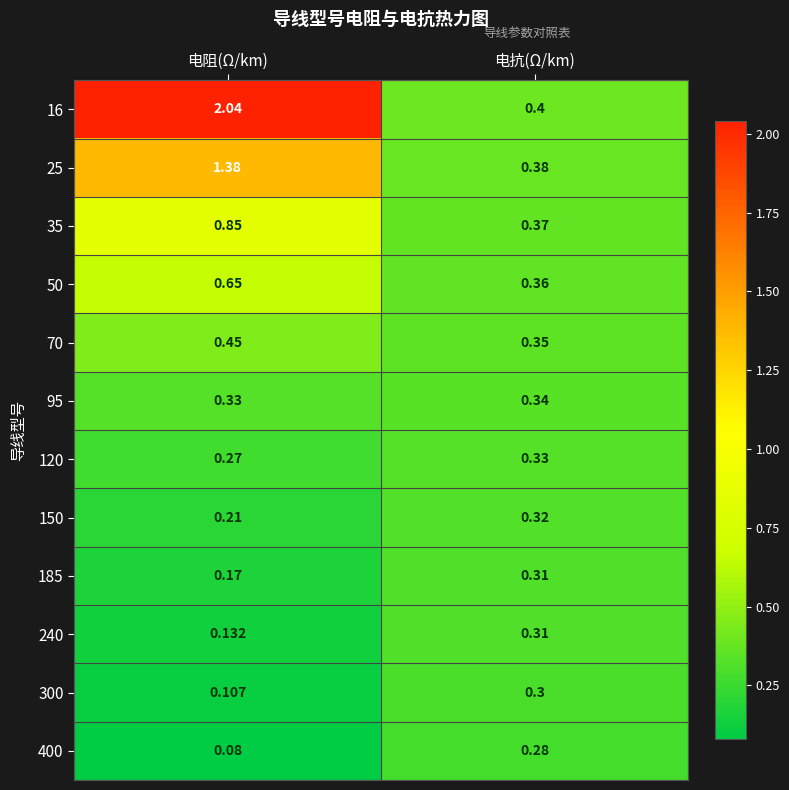

Is the value of 35 at 电抗(Ω/km) greater than the value of 300 at 电抗(Ω/km)?

Yes